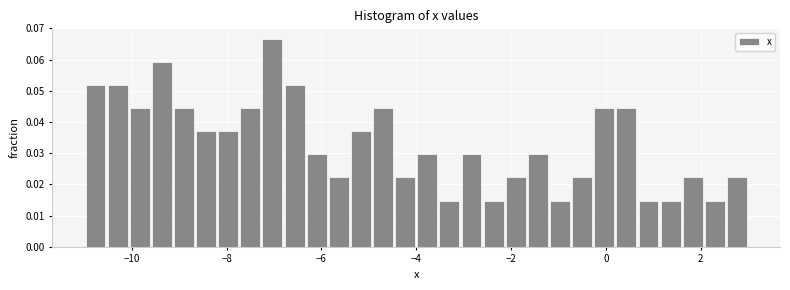

Around what value on the x-axis is the tallest bar? Give the approximate position of its centre, as read against the axis.

-7.0